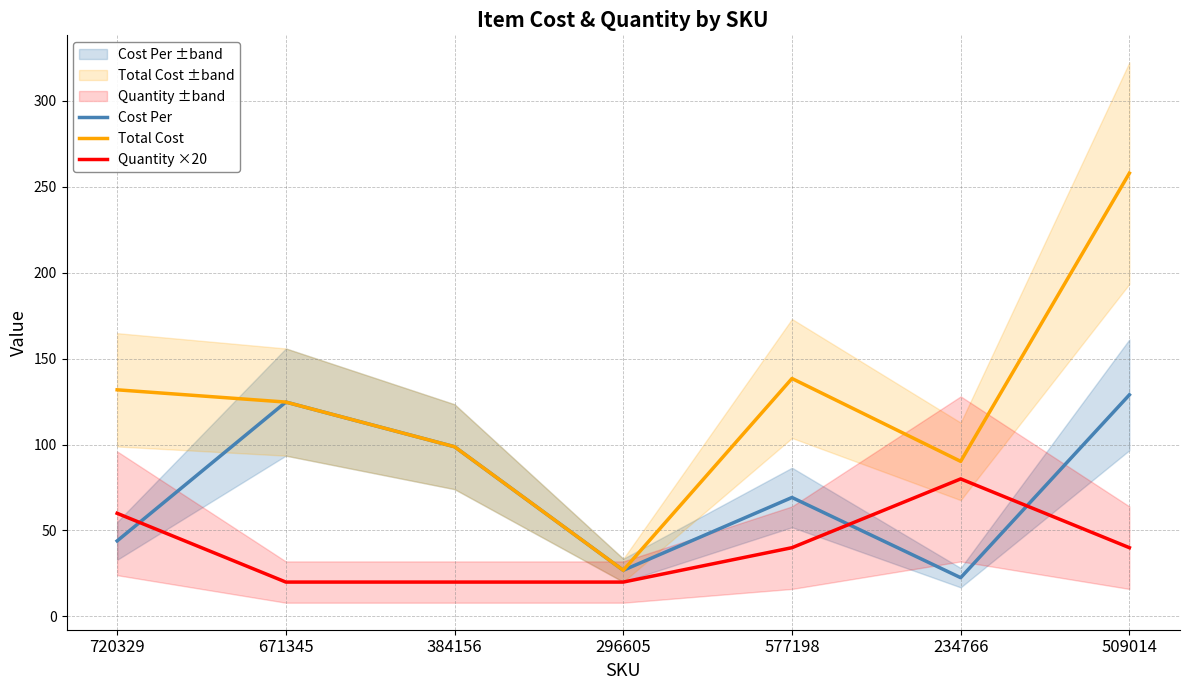

Which series has the widest spread of values?

Total Cost